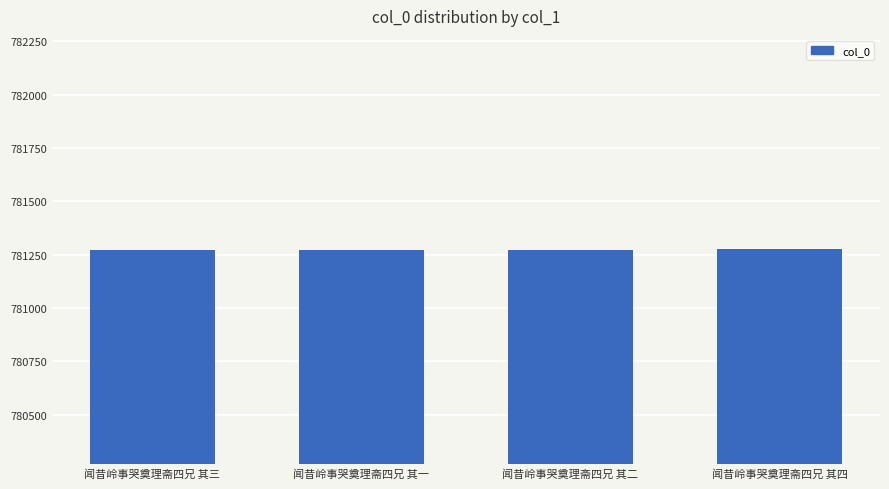

What is the difference between the values at 闻昔岭事哭奠理斋四兄 其一 and 闻昔岭事哭奠理斋四兄 其二?

1